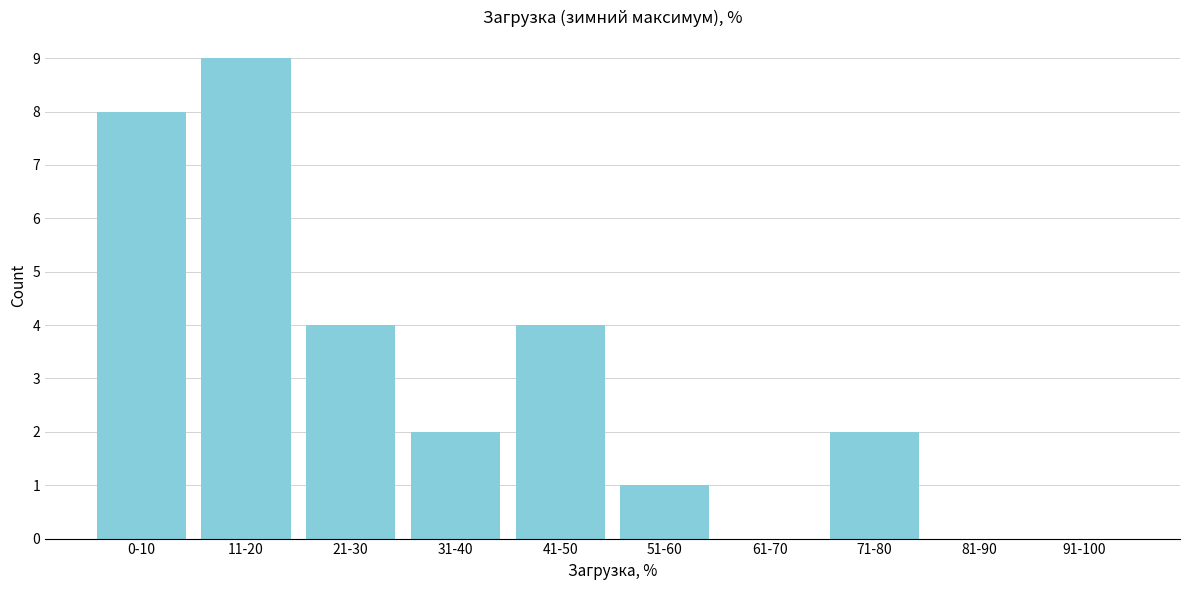

Reading right to left, what are all the values shown in this chart?

91-100=0	81-90=0	71-80=2	61-70=0	51-60=1	41-50=4	31-40=2	21-30=4	11-20=9	0-10=8